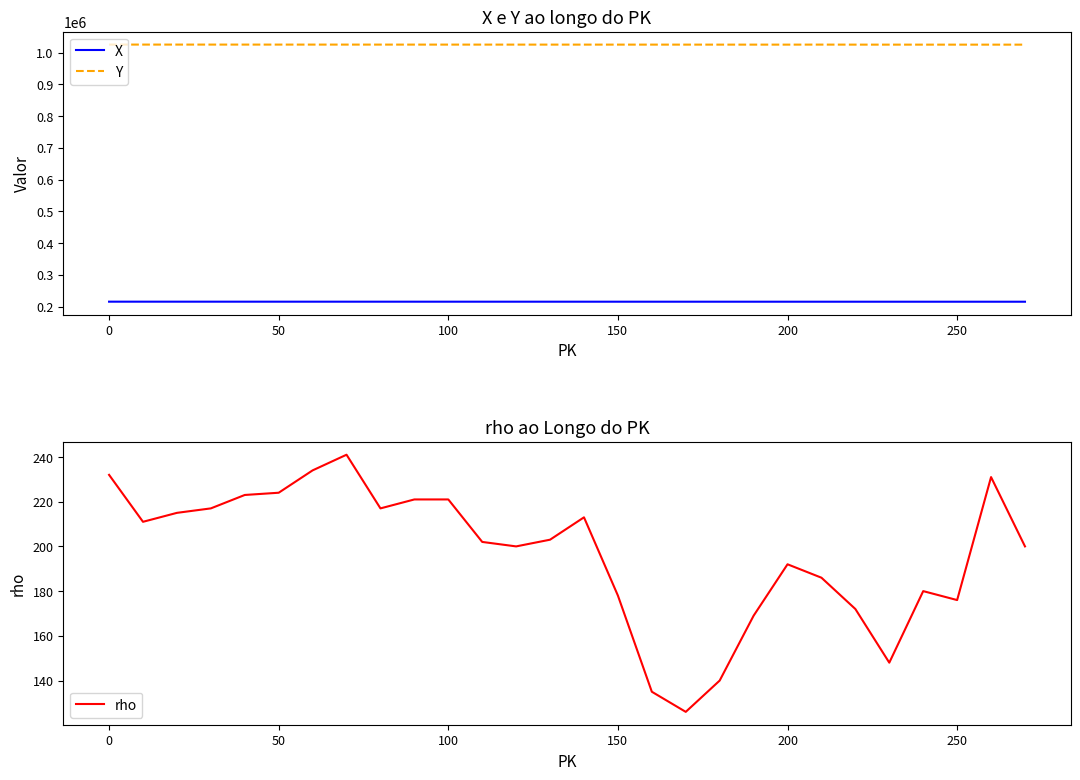

What is the value of the X point at the 16th from the left?

215257